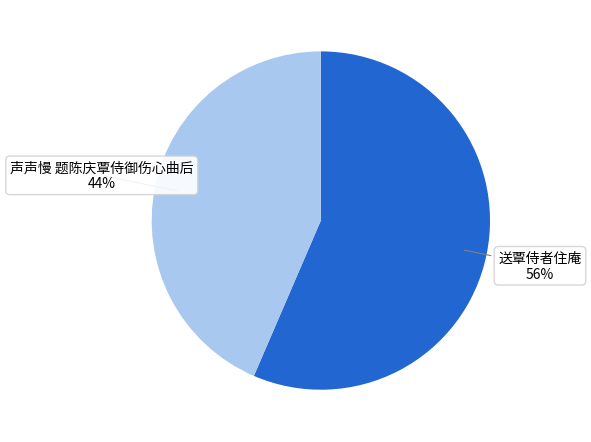

Does any single category account for the majority?

Yes